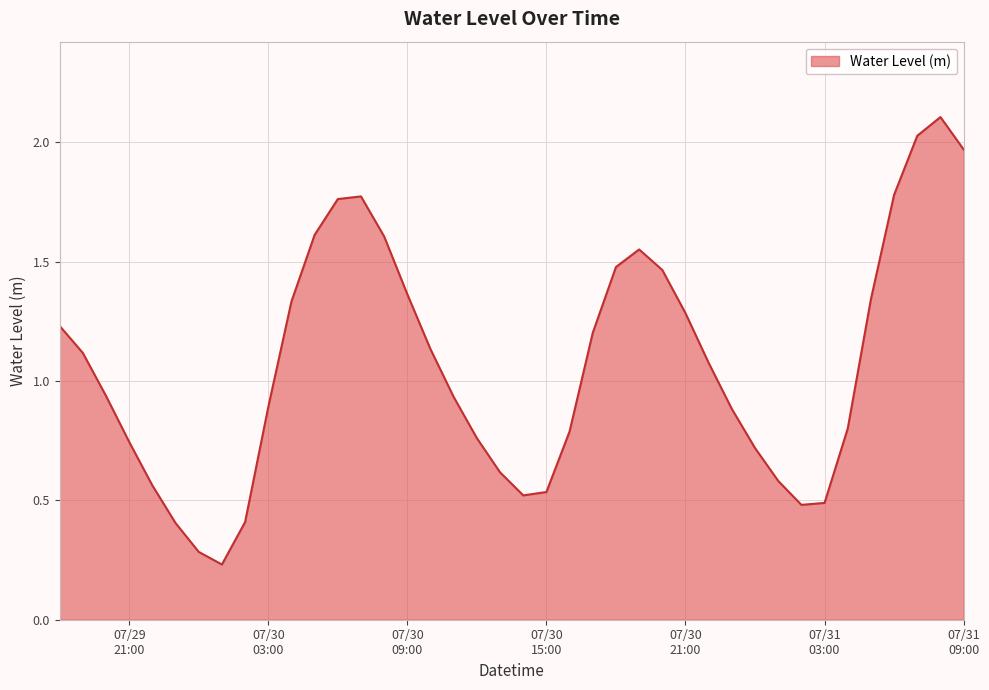

How many categories are shown in the chart?

40